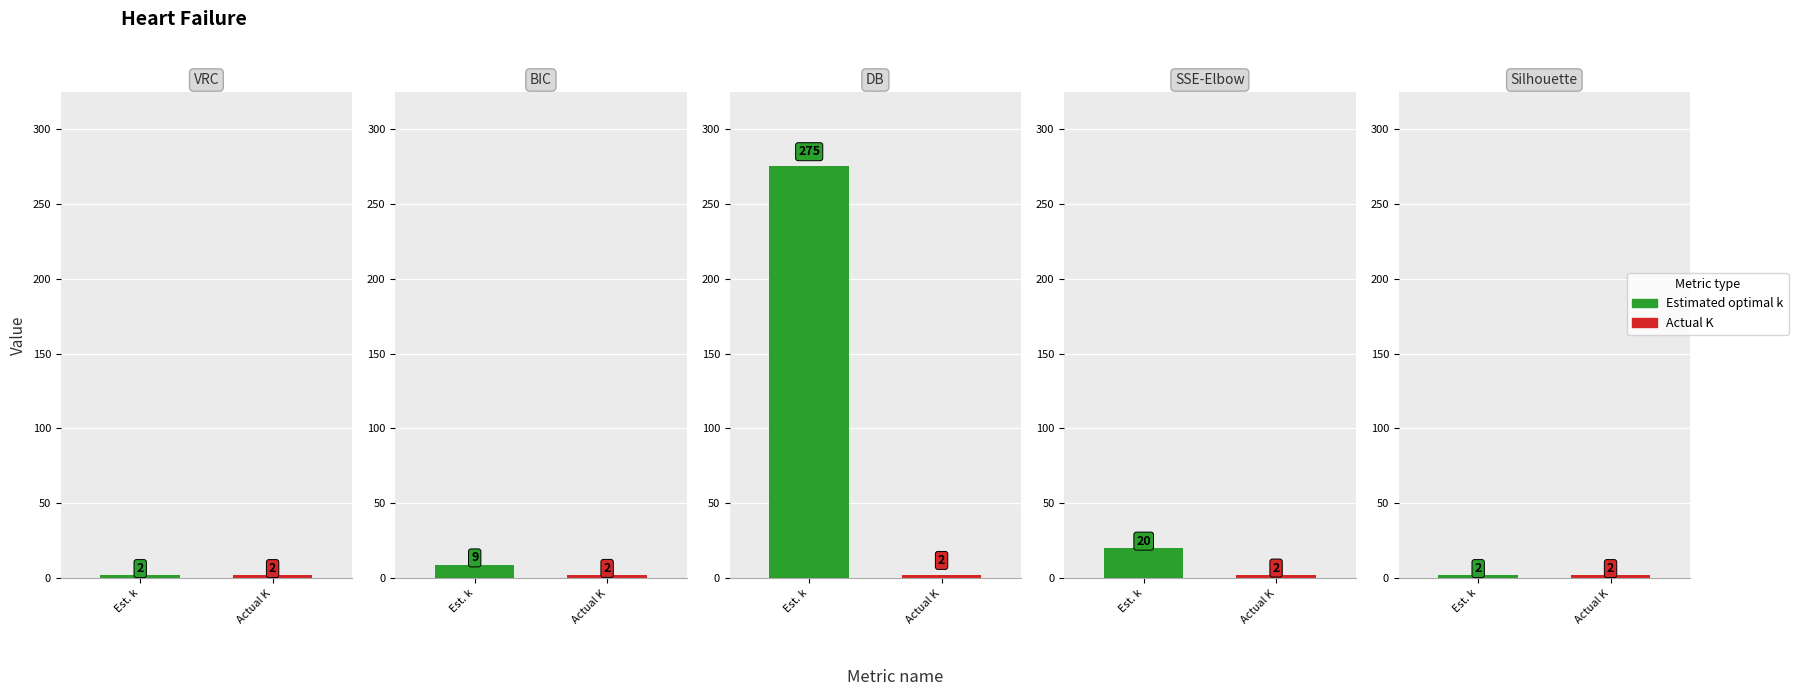

At DB, list the series in order from largest to smallest.

Estimated optimal k, Actual K